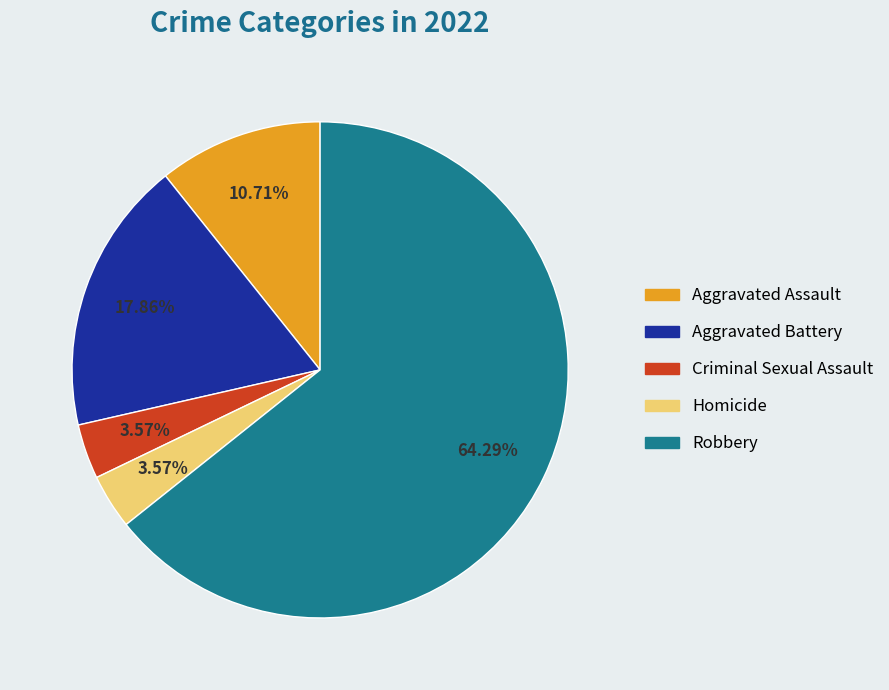

What is the total percentage of Criminal Sexual Assault and Robbery?

67.9%